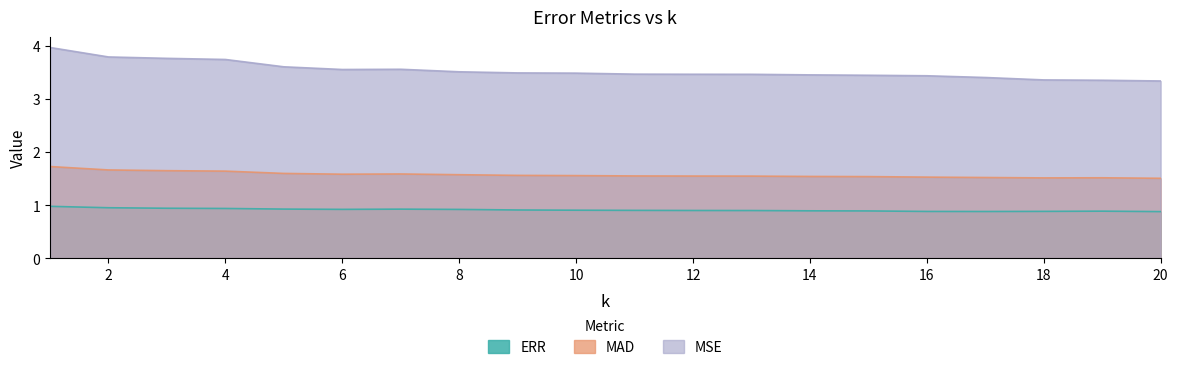

At which category does MSE reach its first local peak?

7